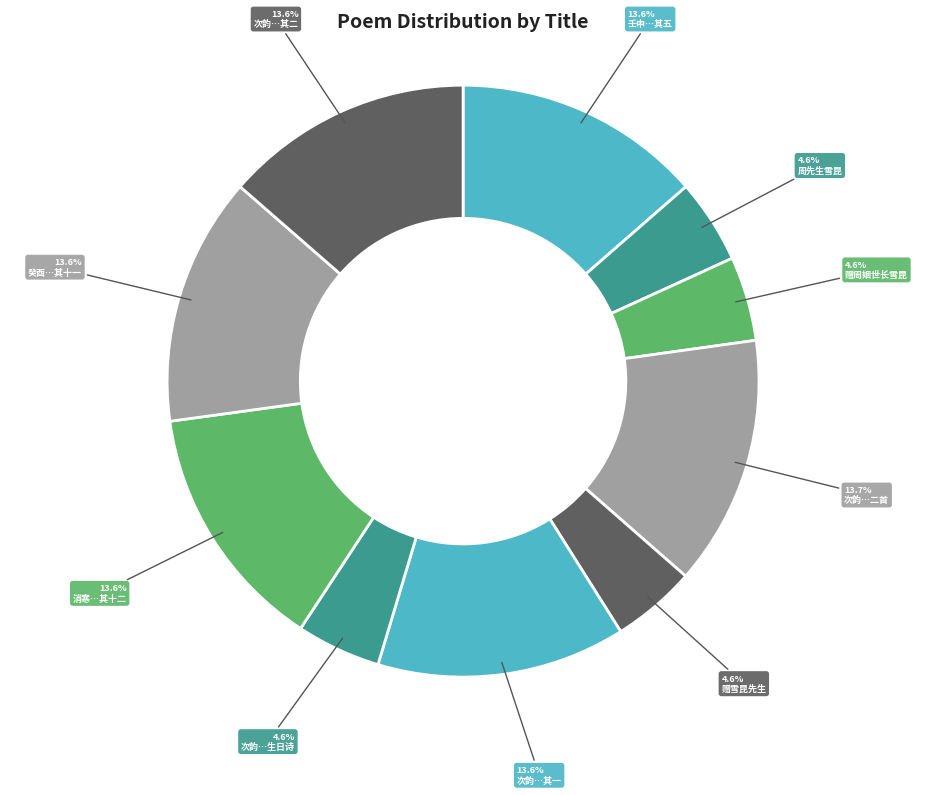

Is there any slice that represents more than half of the pie?

No